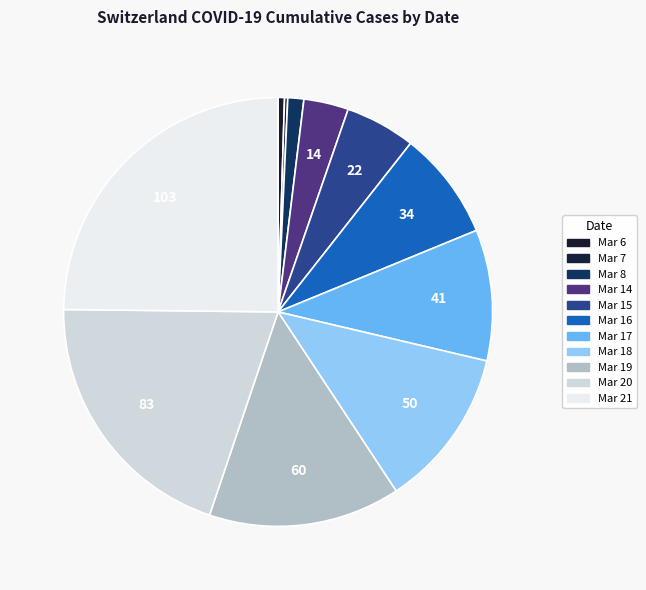

Which slice is the largest?

2020-03-21